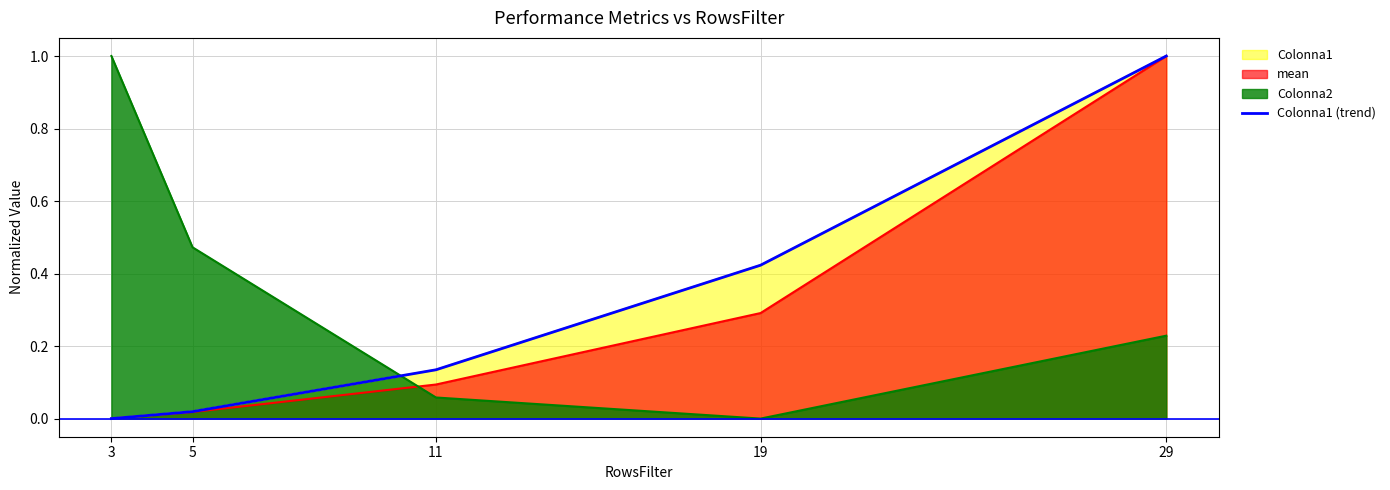

What is the difference between the maximum and minimum values?

1.0